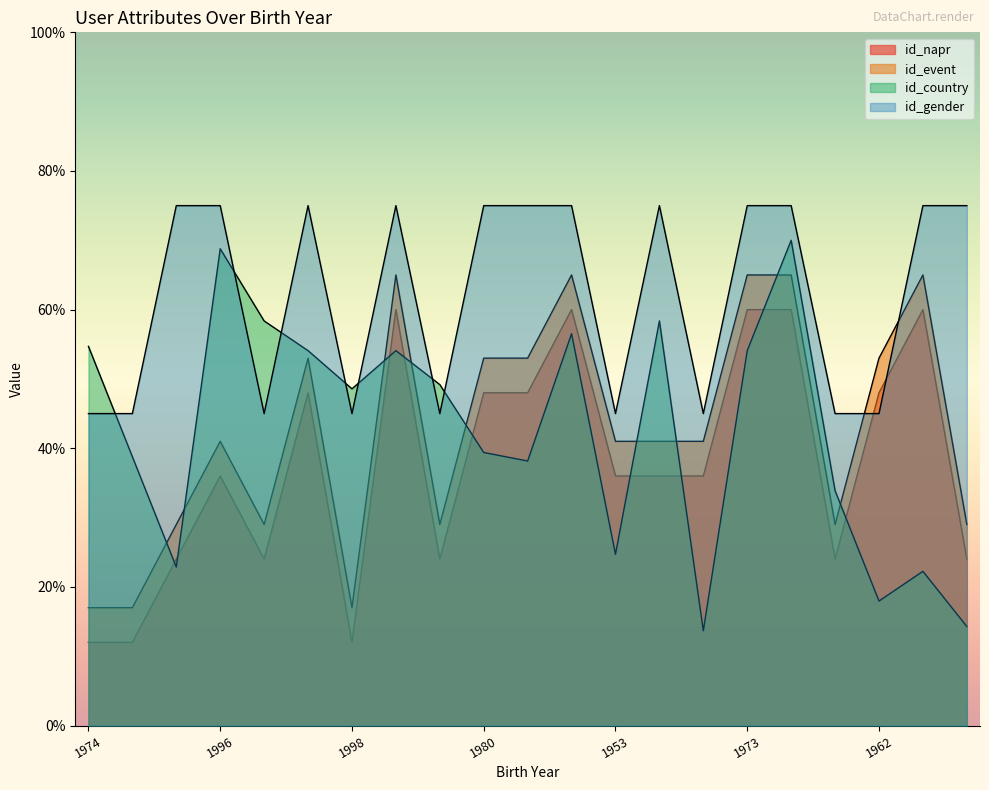

What is the value of the id_napr point at the 17th from the left?

60.0